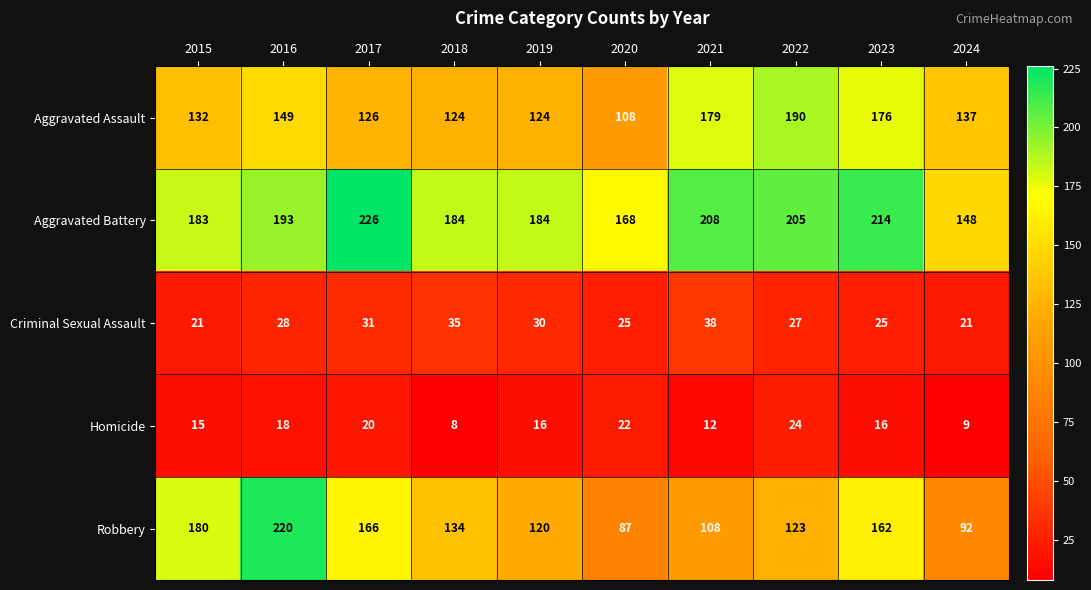

What is the sum of all Robbery values?

1392